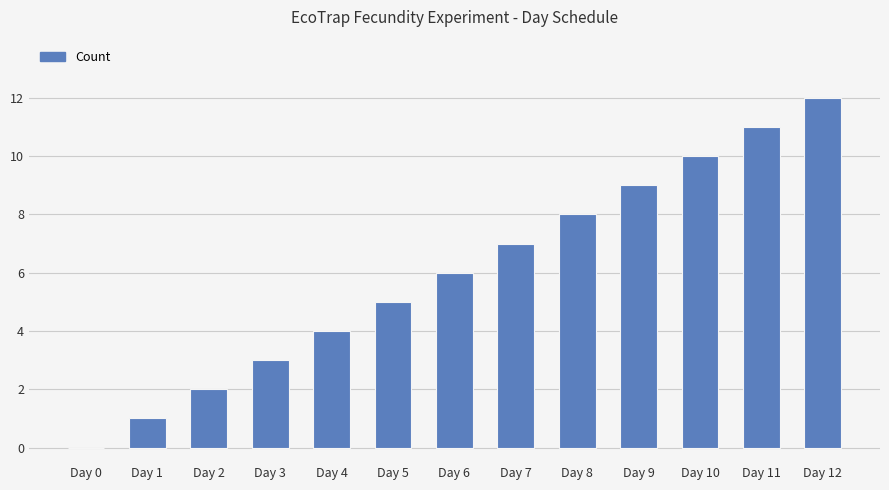

Reading left to right, transcribe all the data shown in this chart.

0	1	2	3	4	5	6	7	8	9	10	11	12